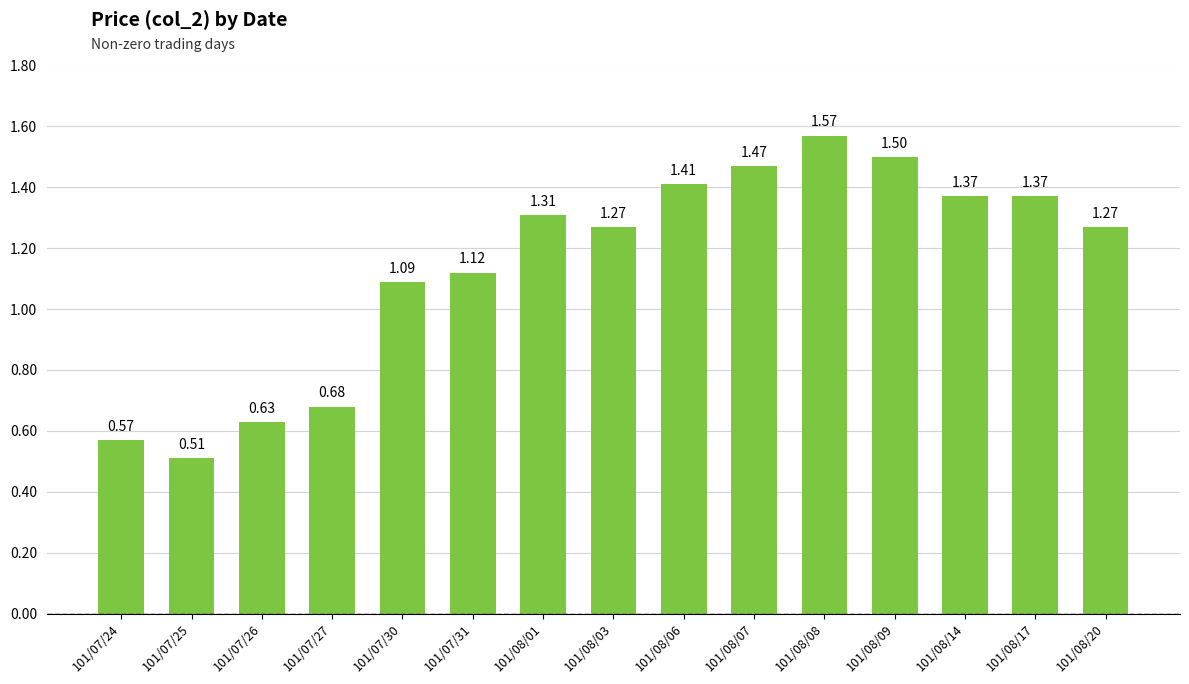

What is the label of the 9th bar from the left?

101/08/06